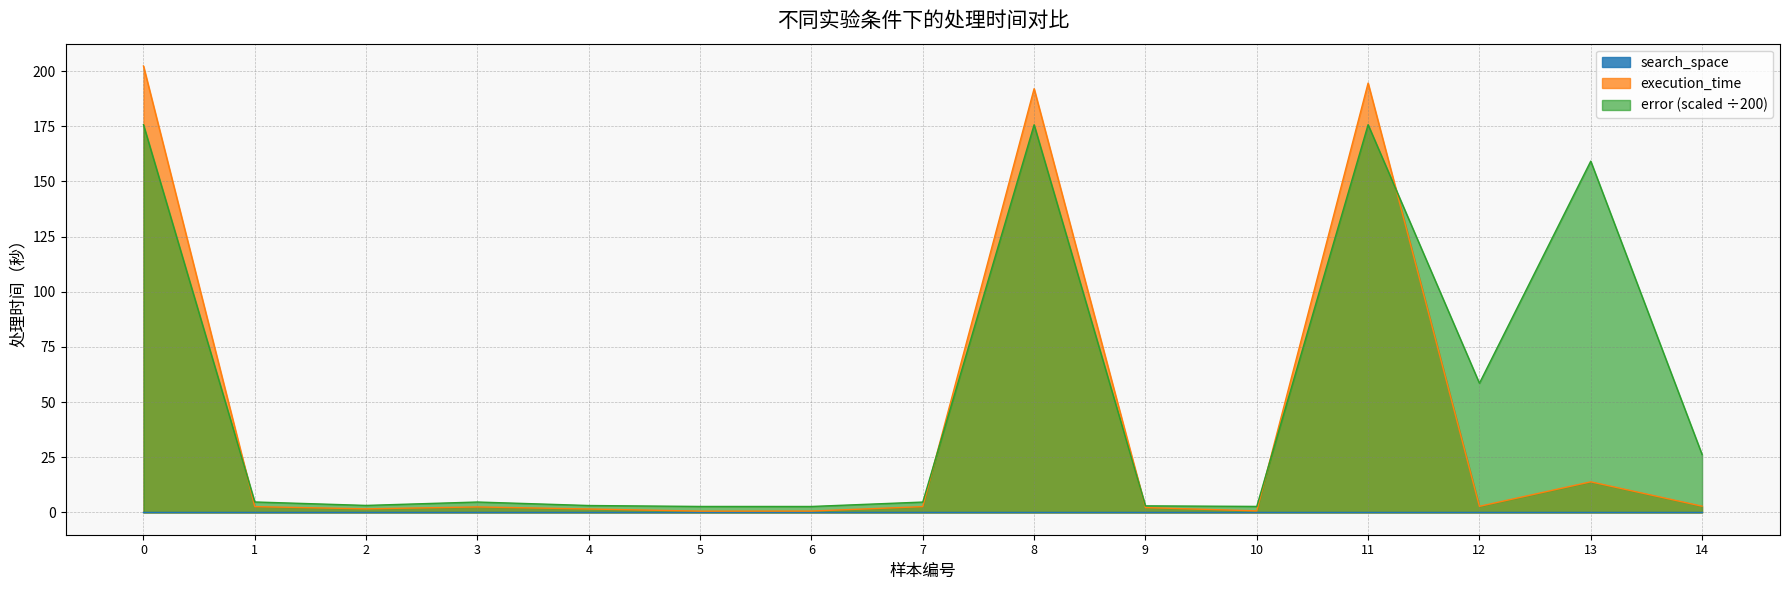

How many lines are shown in the chart?

3